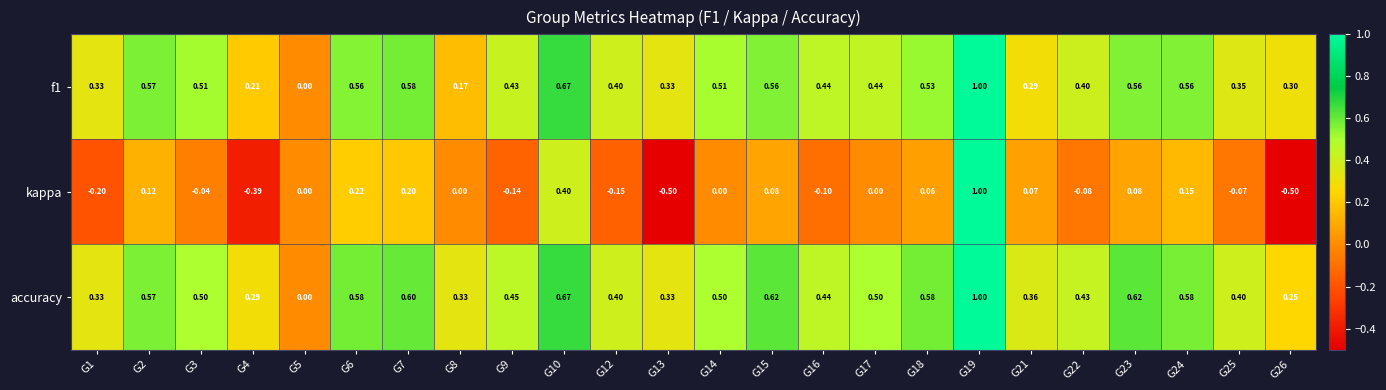

Which series has the widest spread of values?

kappa